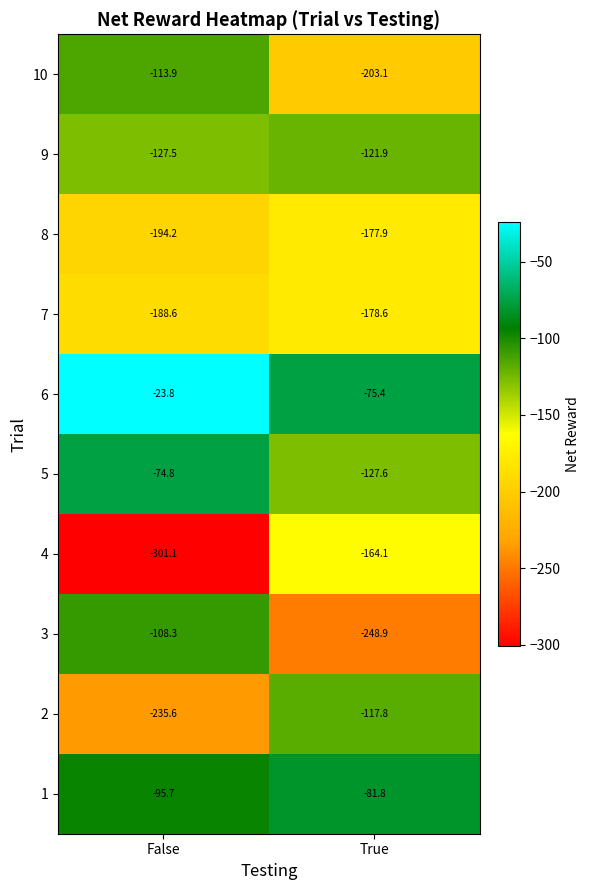

What is the spread (max minus min) of values at False?

277.3